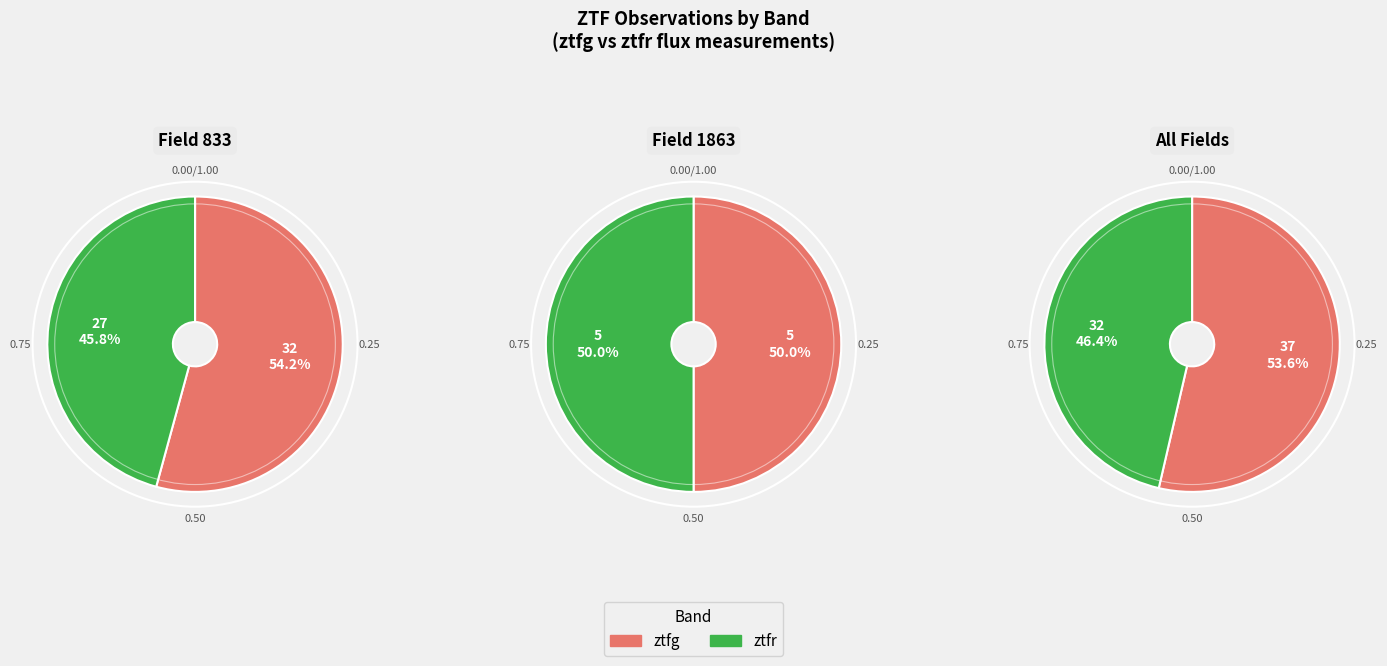

Rank the categories by value from lowest to highest.

ztfr, ztfg